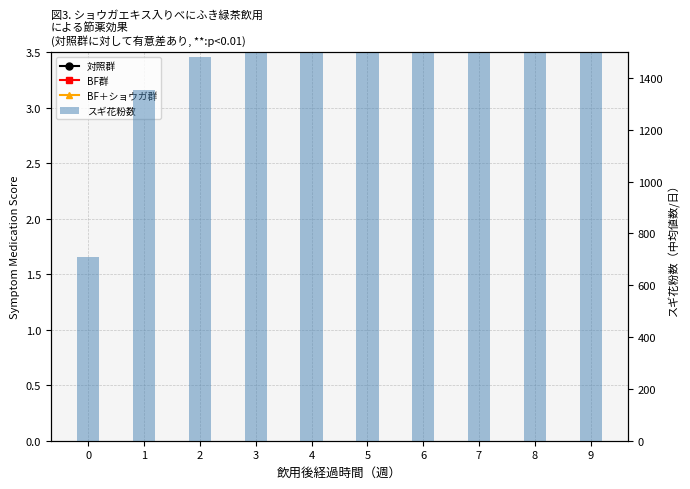

Where does the スギ花粉数 series first go above 2186?

5